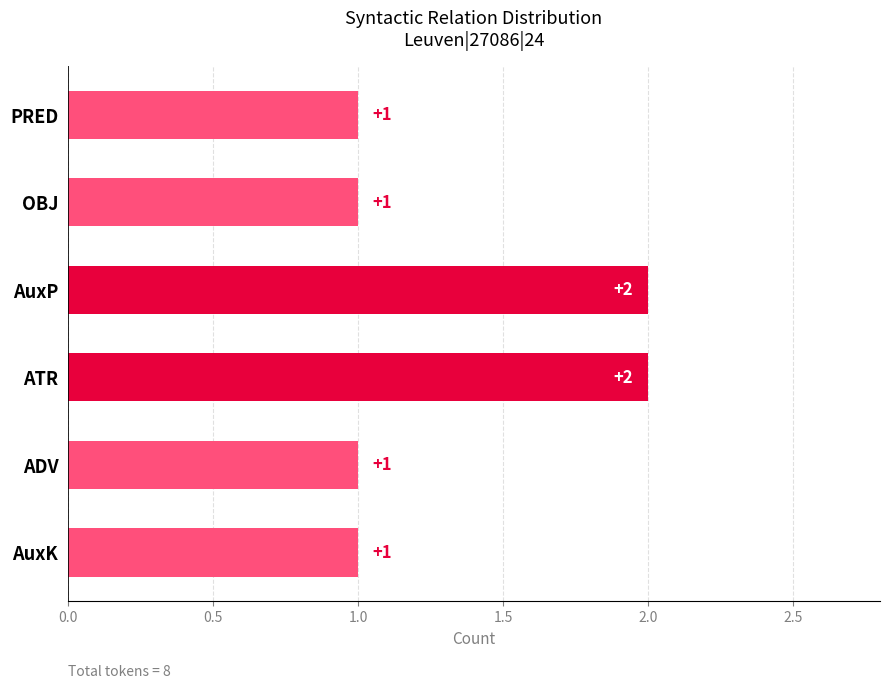

What is the smallest value displayed?

1